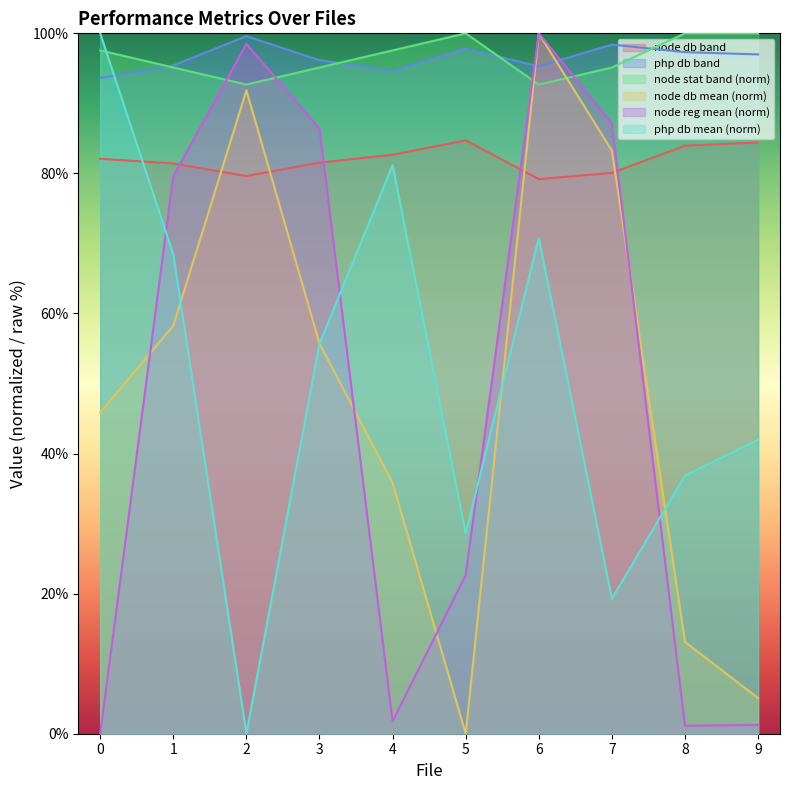

Reading left to right, extract all data points from this chart.

php db mean: 0=100.0	1=68.4	2=0.0	3=55.7	4=81.2	5=28.6	6=70.8	7=19.3	8=36.9	9=42.0
node db mean: 0=45.9	1=58.3	2=91.9	3=55.7	4=35.8	5=0.0	6=100.0	7=83.3	8=13.1	9=5.1
node reg mean: 0=0.0	1=79.6	2=98.5	3=86.4	4=1.8	5=22.6	6=100.0	7=87.1	8=1.1	9=1.3
node db band: 0=82.1	1=81.4	2=79.6	3=81.5	4=82.7	5=84.7	6=79.2	7=80.1	8=84.0	9=84.4
php db band: 0=93.6	1=95.4	2=99.6	3=96.2	4=94.7	5=97.8	6=95.3	7=98.4	8=97.3	9=97.0
node stat band: 0=97.6	1=95.1	2=92.7	3=95.1	4=97.6	5=100.0	6=92.7	7=95.1	8=100.0	9=100.0